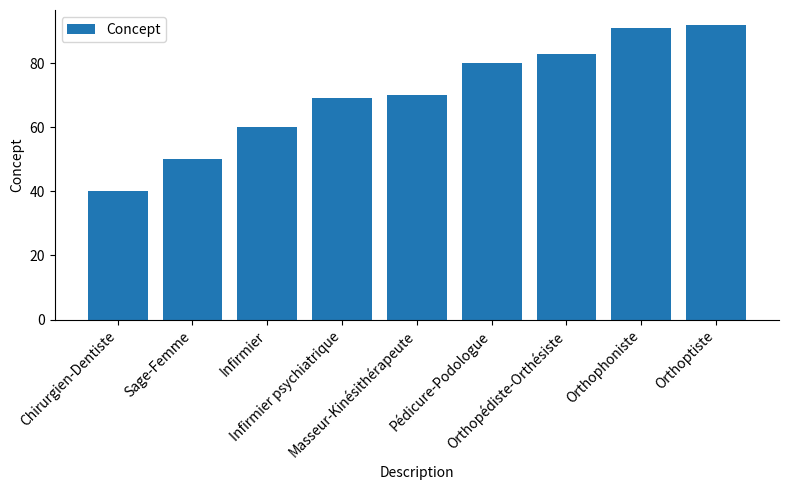

What is the value of the 9th bar from the left?

92